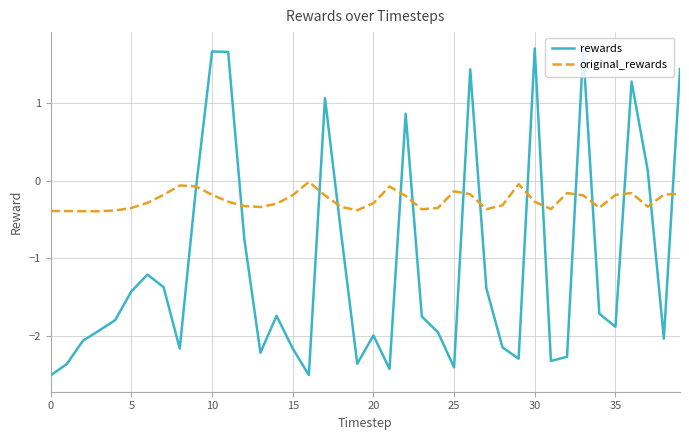

What is the sum of all rewards values?

-43.0